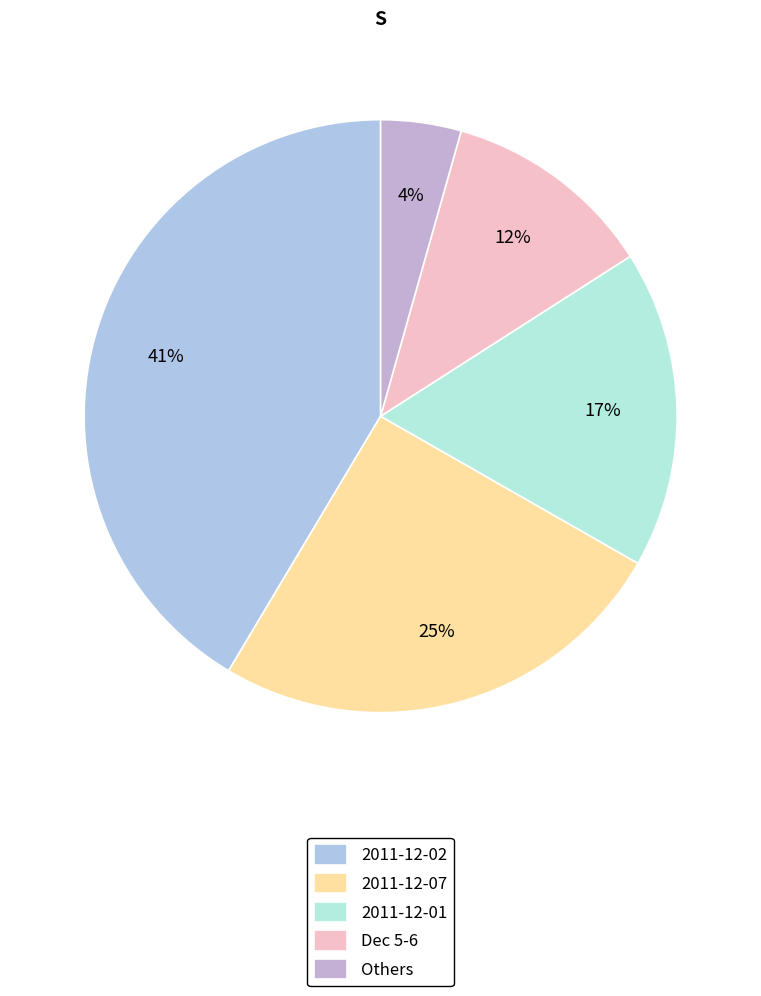

How many segments does this pie chart have?

5